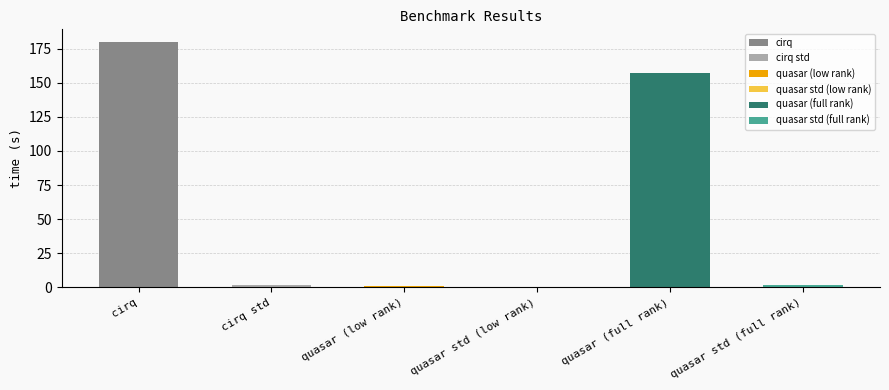

Where does the data first go above 1?

cirq